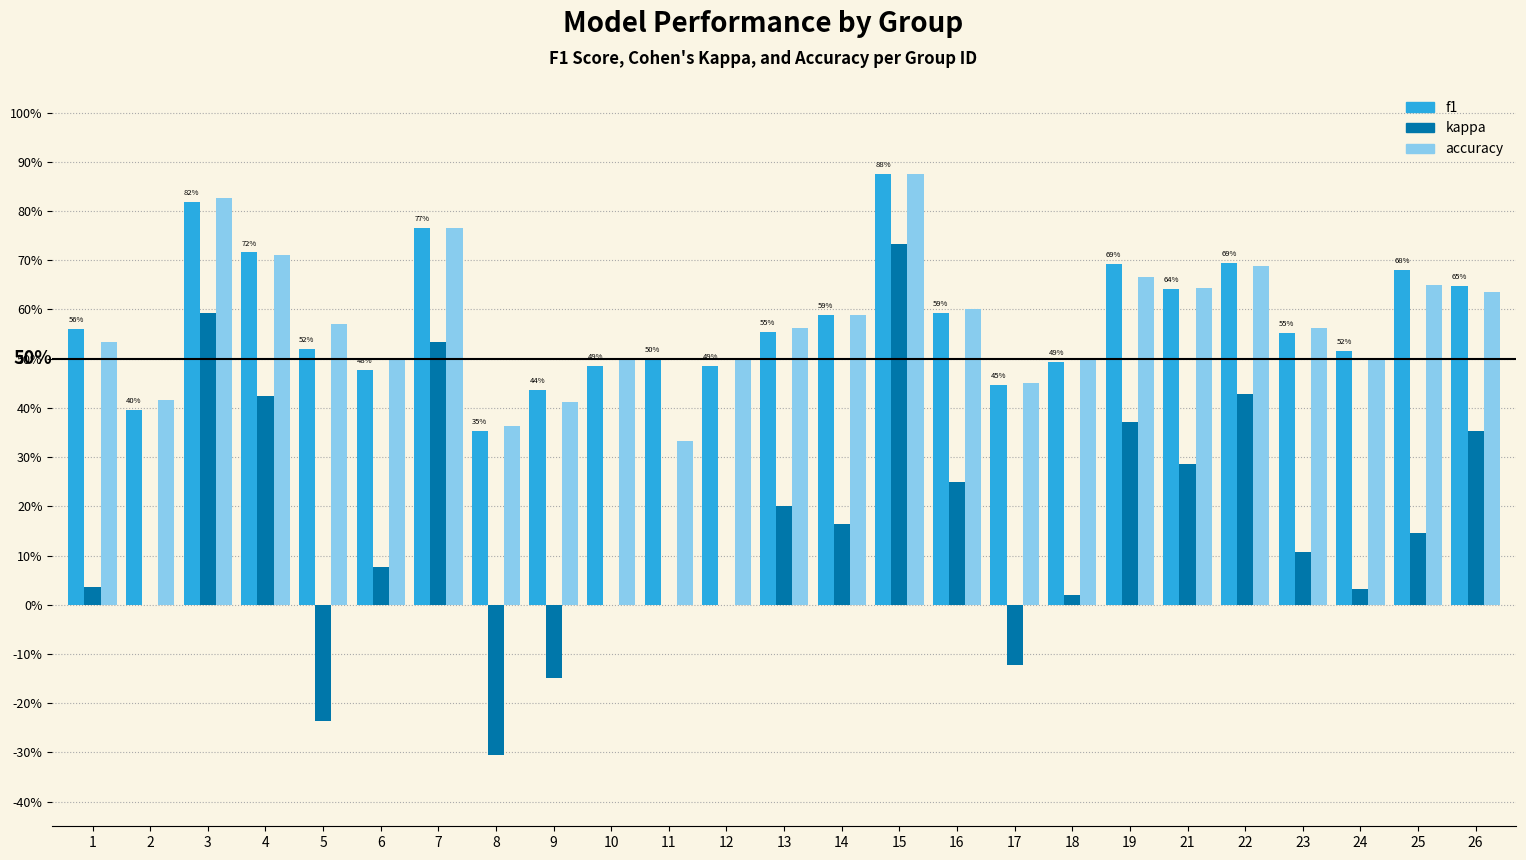

List the labels in order of accuracy value, smallest first.

11, 8, 9, 2, 17, 6, 10, 12, 18, 24, 1, 13, 23, 5, 14, 16, 26, 21, 25, 19, 22, 4, 7, 3, 15